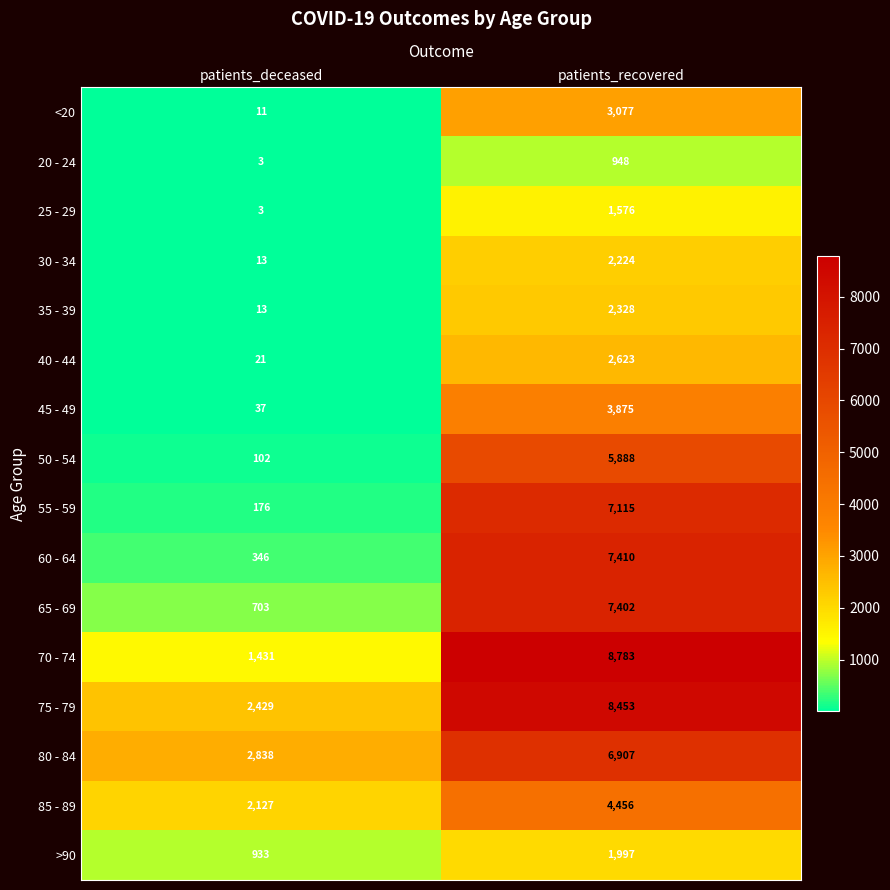

How many data points does each series have?

2